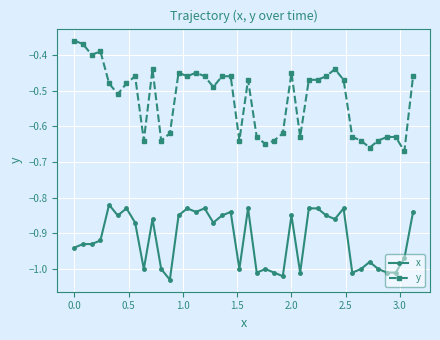

True or false: y and x cross at least once.

False